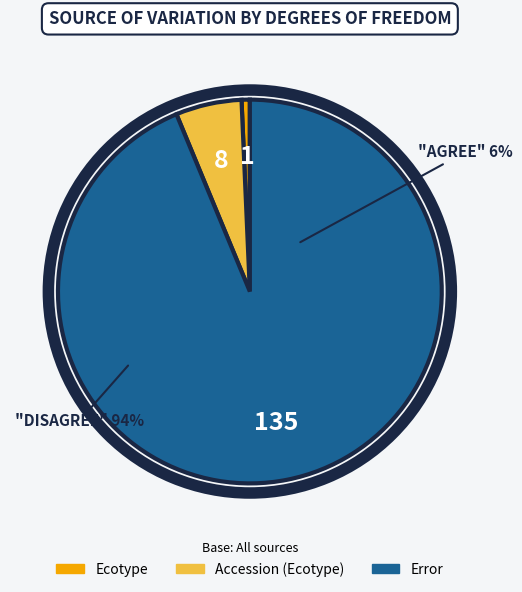

Is it true that Ecotype is 11% of the pie?

False